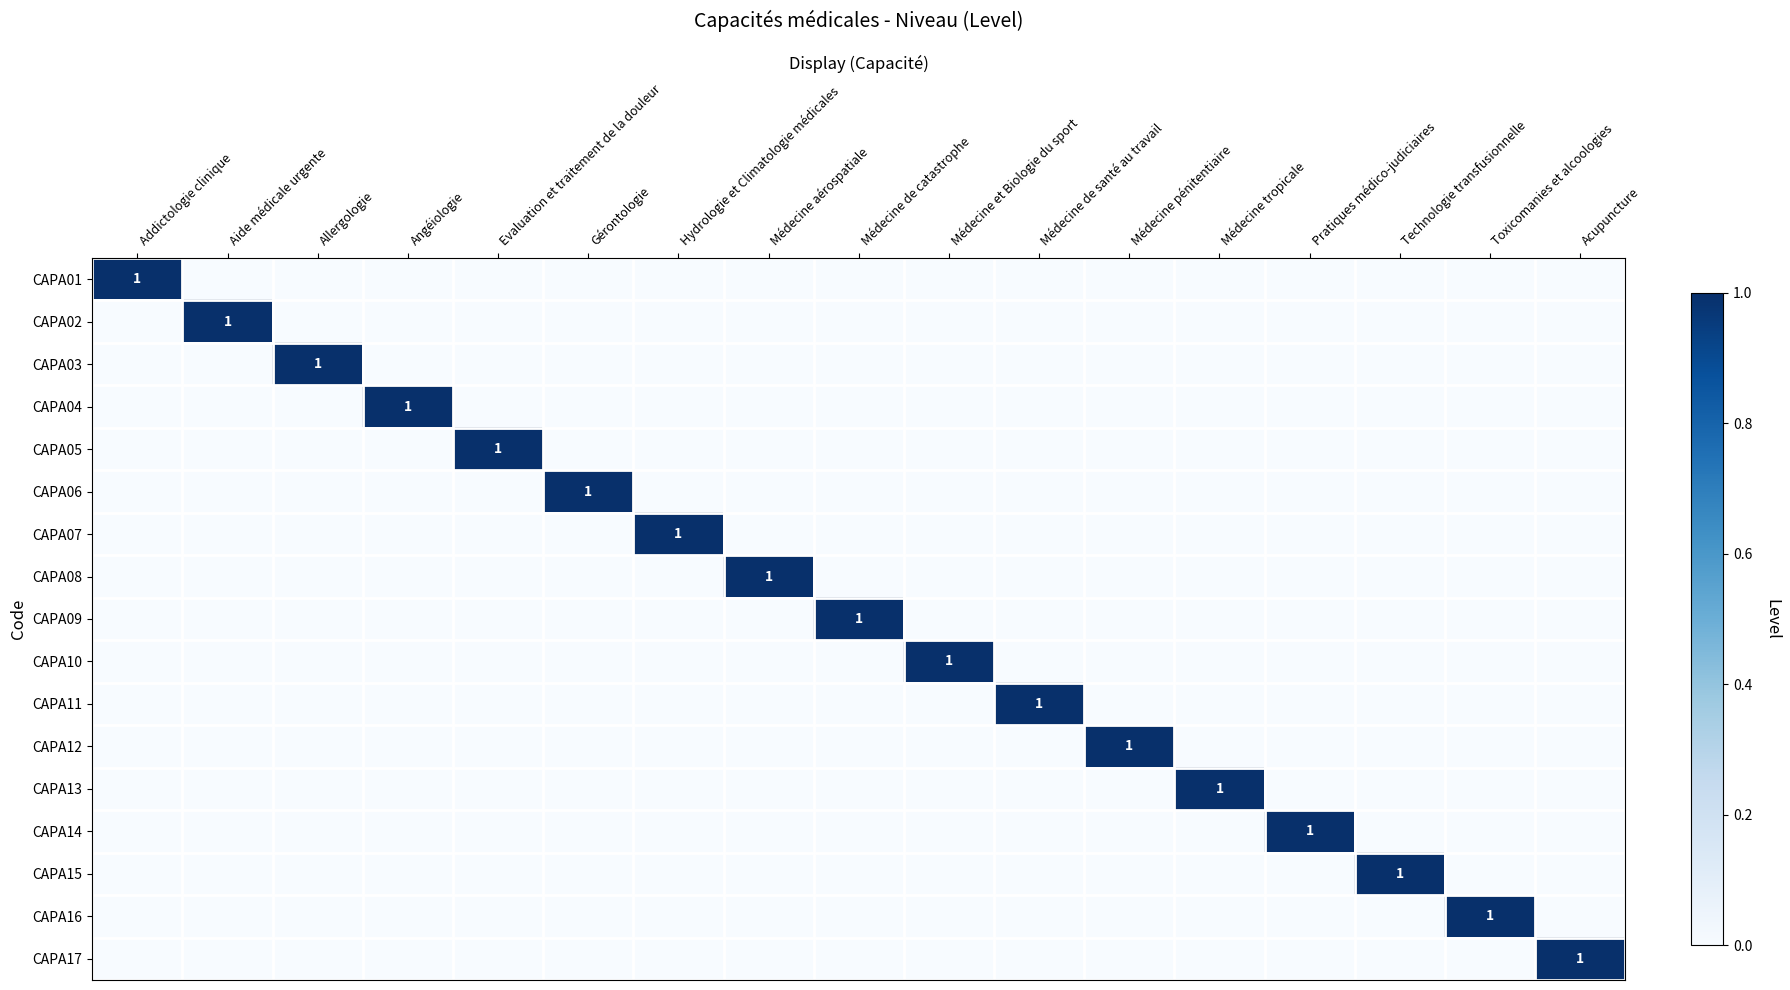

Which series has the largest total across all categories?

CAPA01